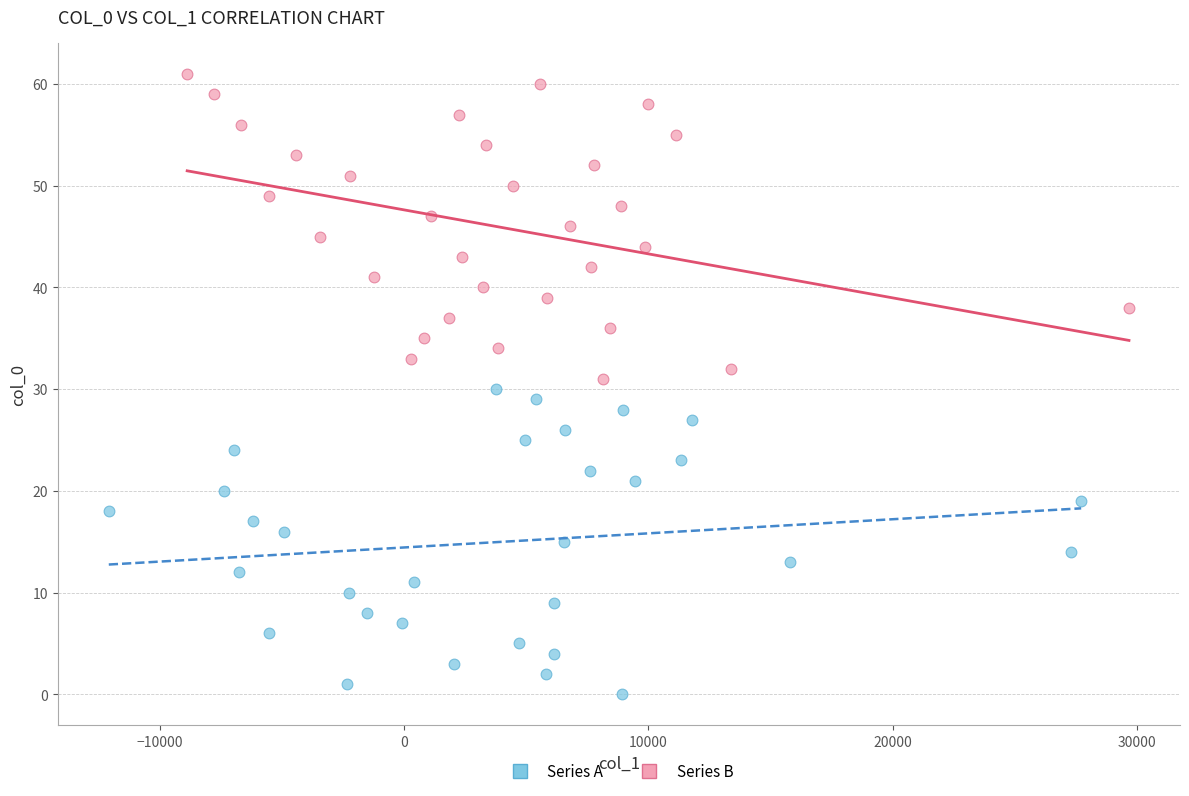

Which series reaches the minimum Y coordinate?

Series A